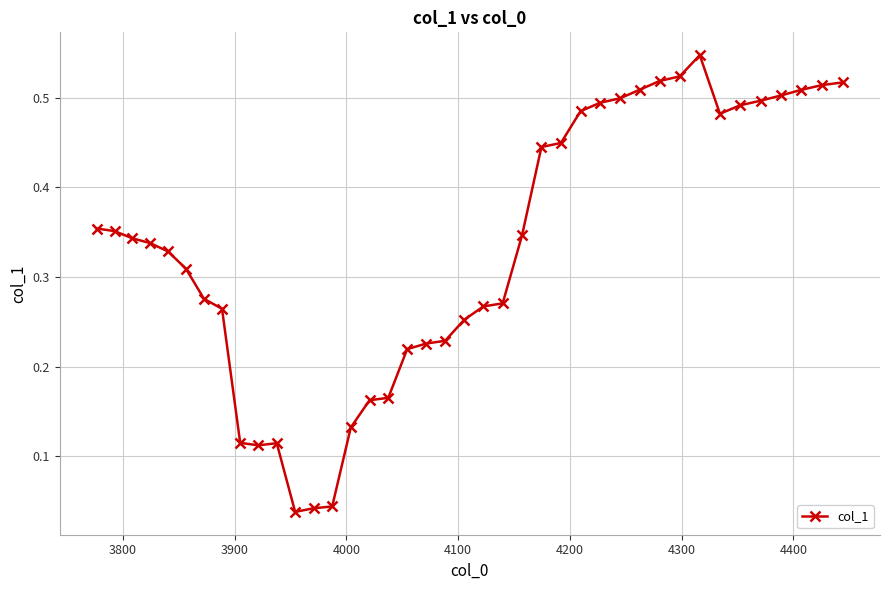

True or false: the data has more than 0 interior local peaks.

True